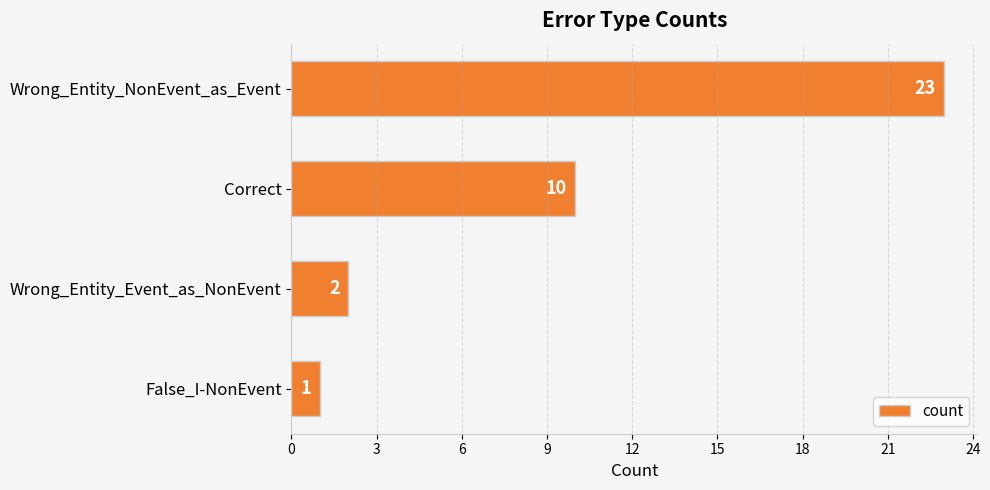

What is the greatest value displayed?

23